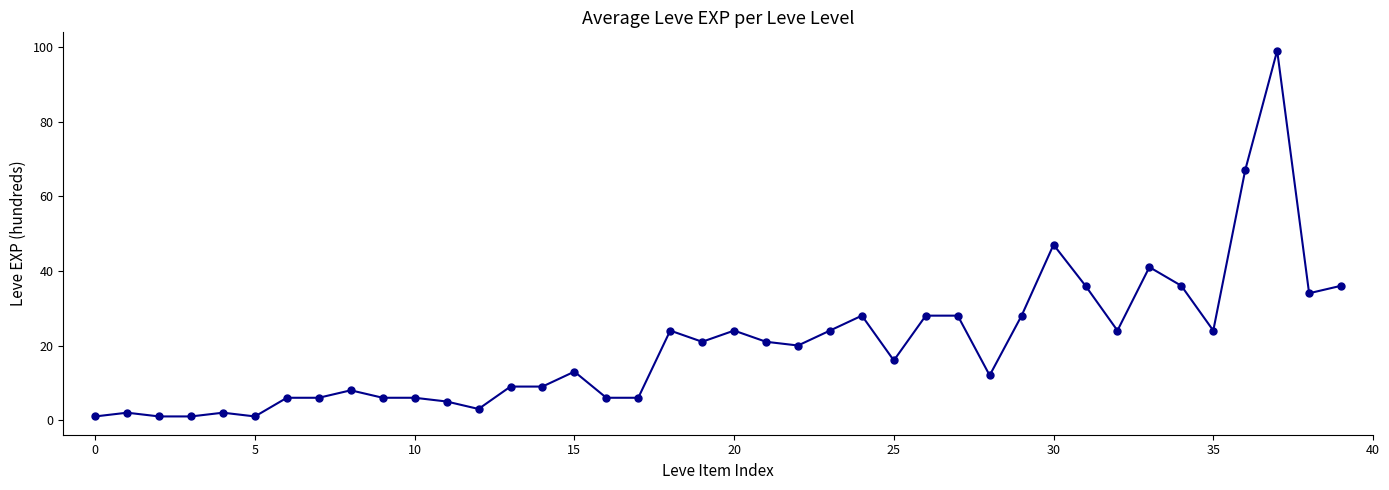

What is the difference between the maximum and minimum values?

98